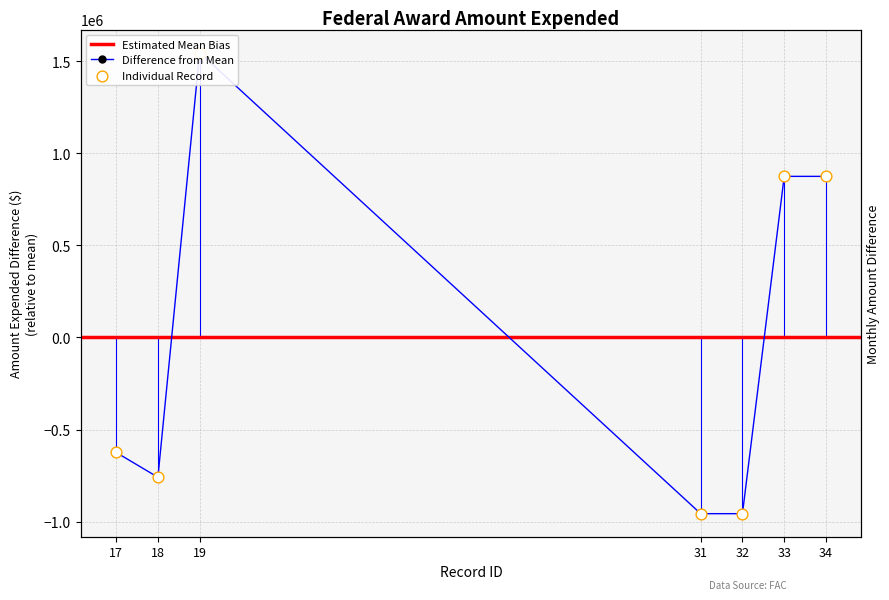

Between 31 and 33, which is larger?

33